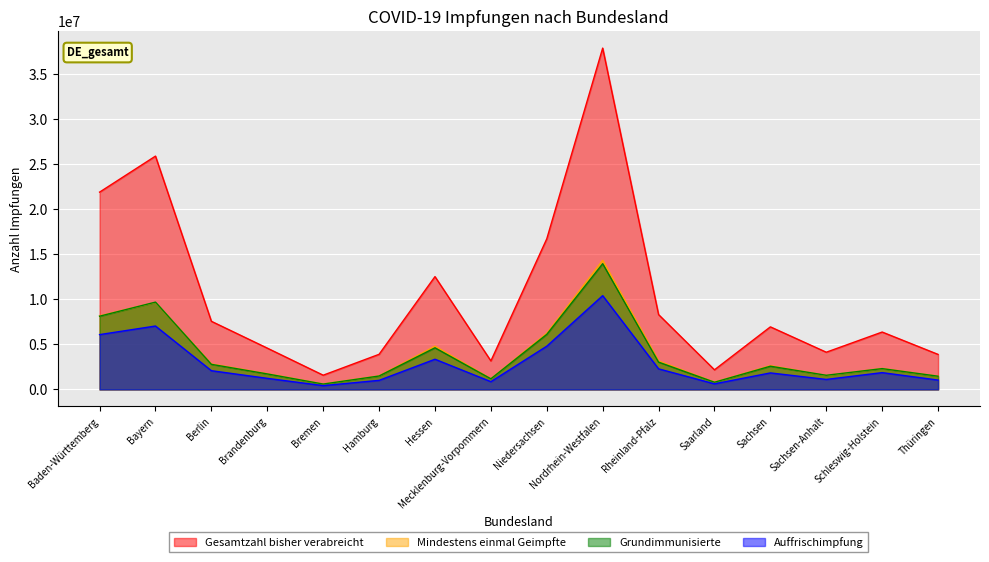

What is the lowest value of the Gesamtzahl bisher verabreicht series?

1581097